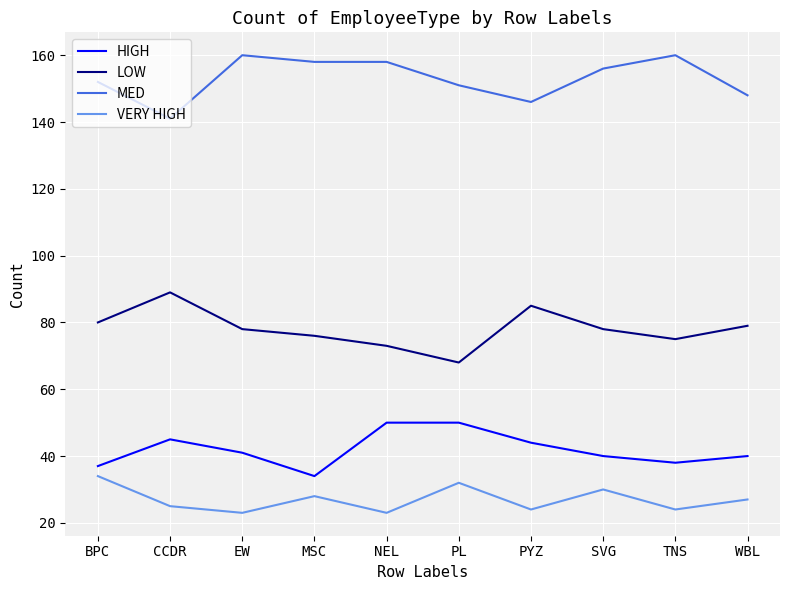

Between EW and WBL, which series saw the biggest shift?

MED